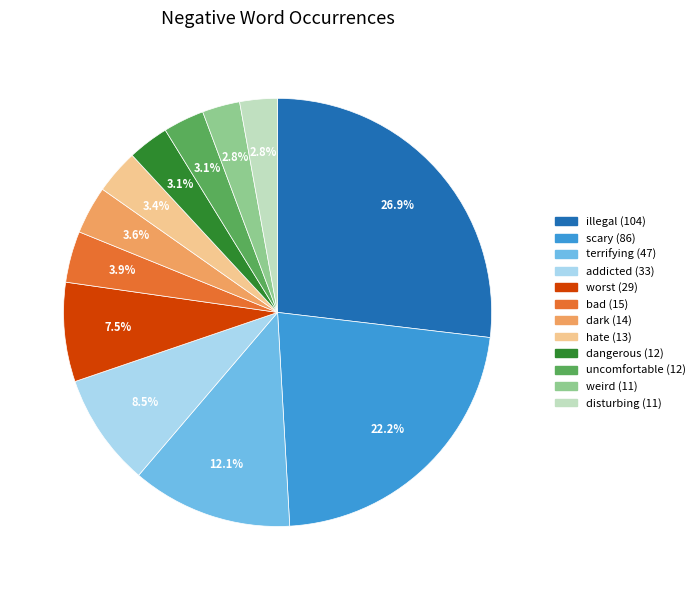

Count the number of slices in the pie.

12